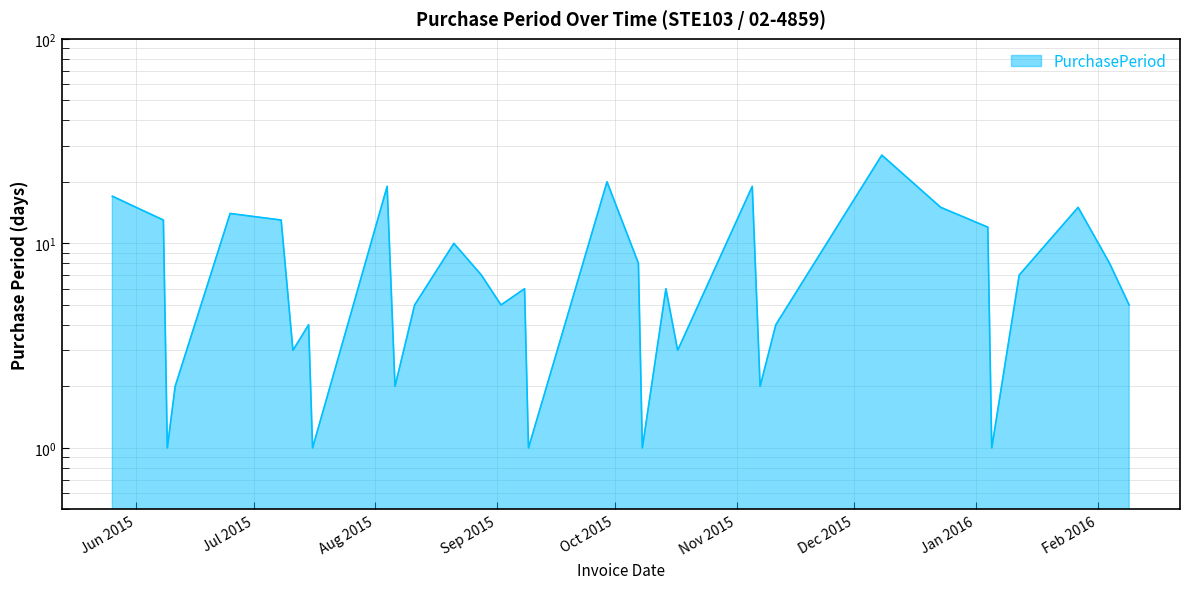

Is it true that the value at 2015-07-15 is 4?

True